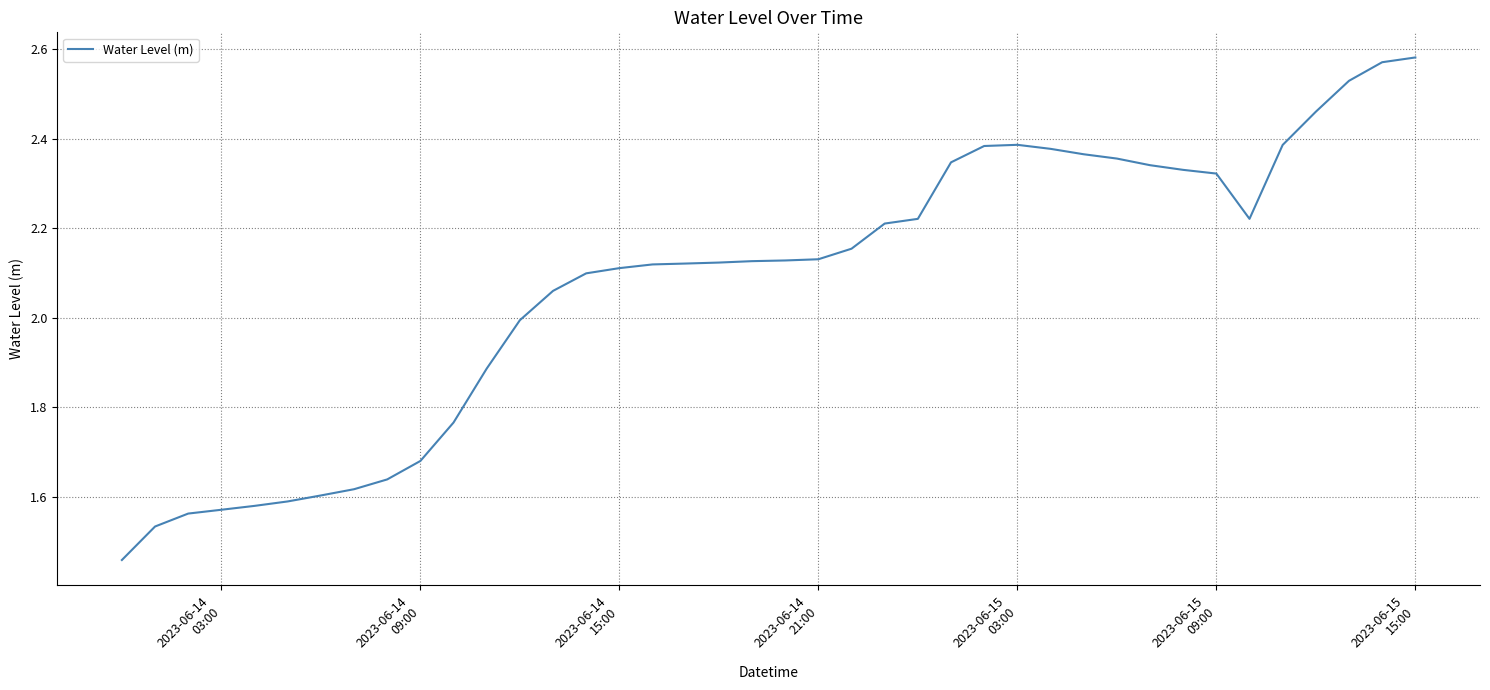

What is the difference between the maximum and minimum values?

1.1